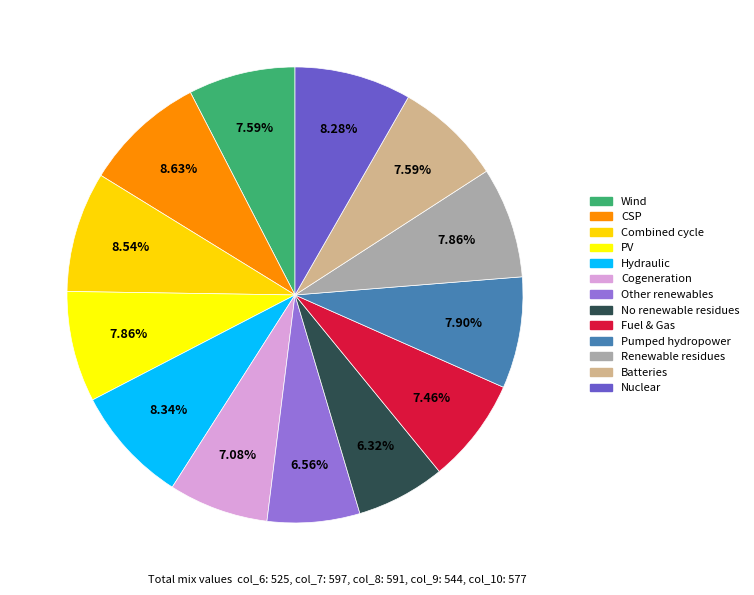

What is the ratio of the value at Hydraulic to the value at Nuclear?

1.0